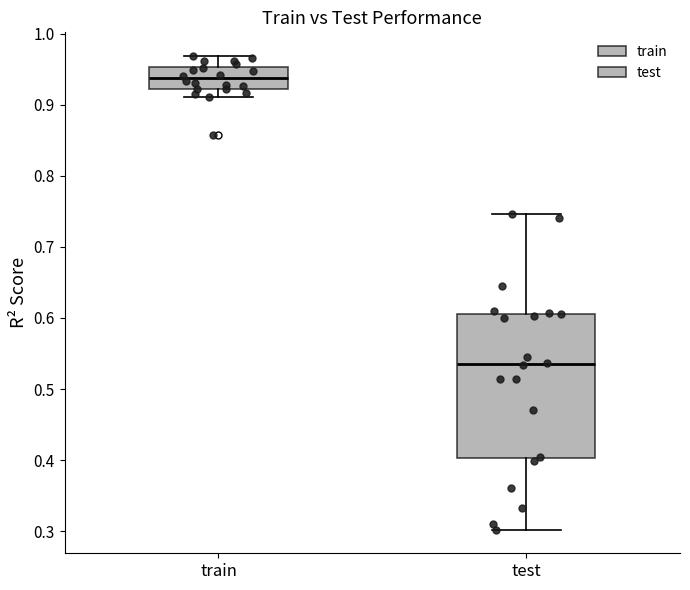

Which box has the highest median line?

train